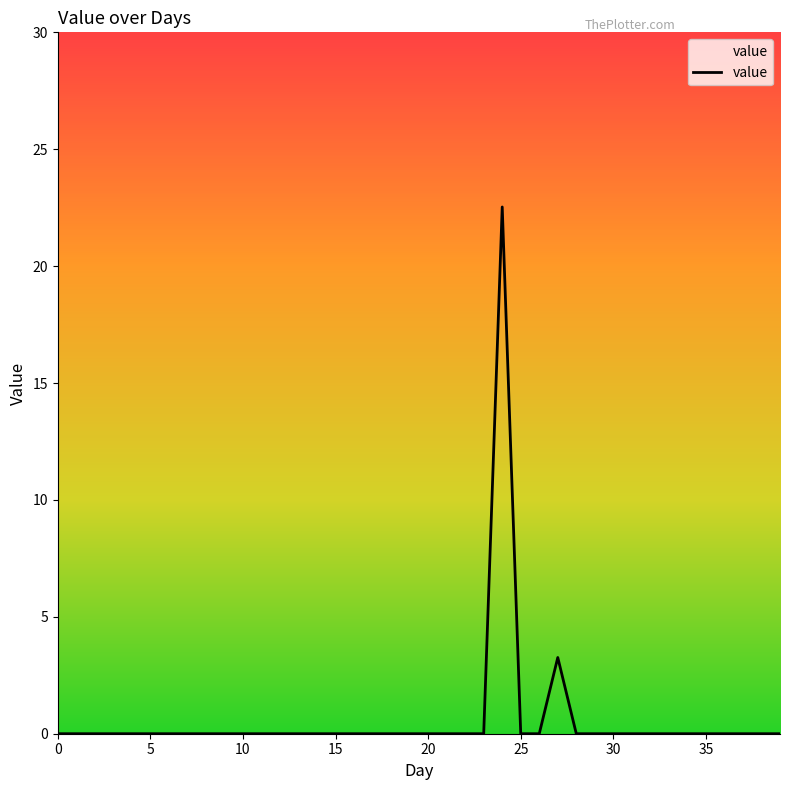

What is the greatest value displayed?

22.5